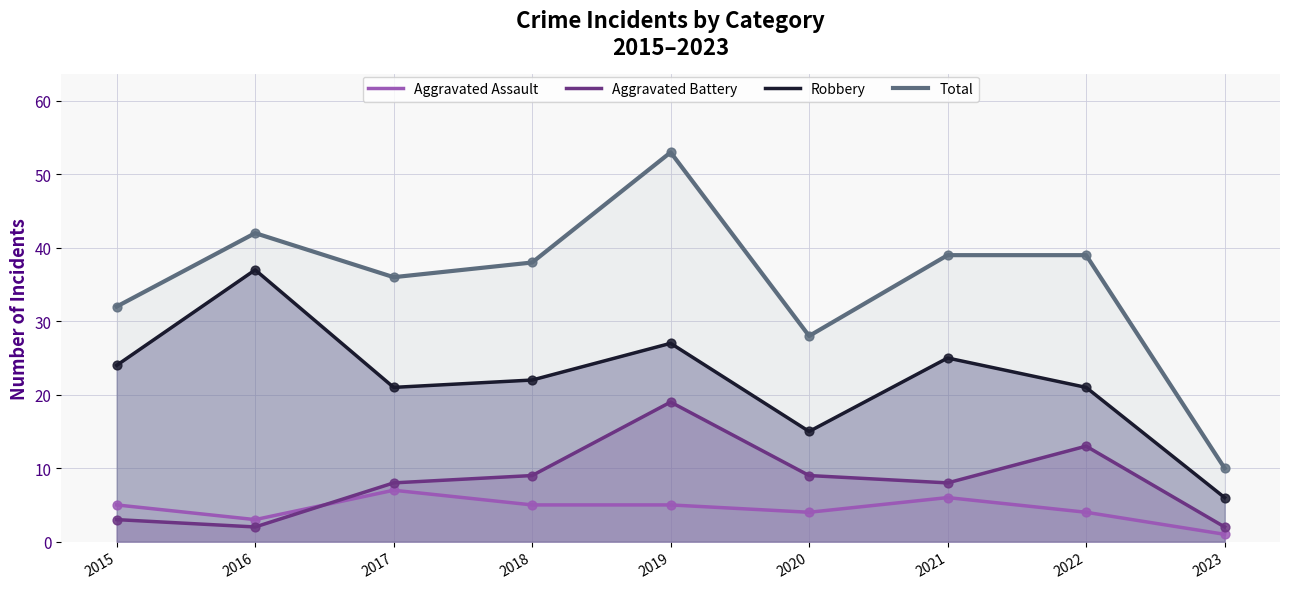

Is the value of Aggravated Assault at 2017 greater than the value of Robbery at 2021?

No